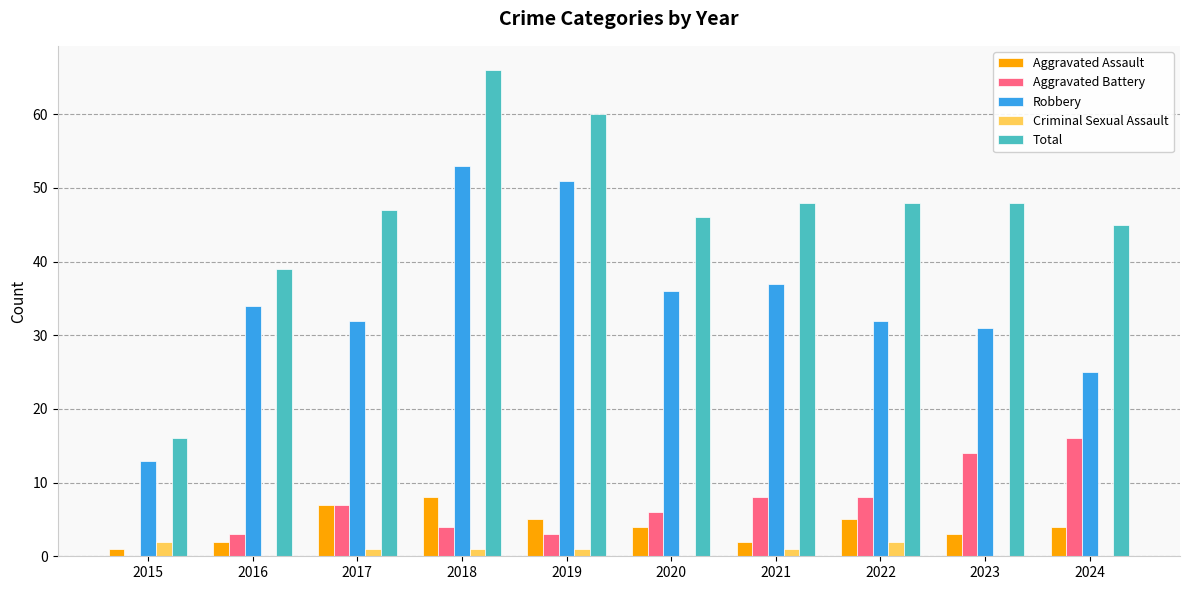

True or false: Total has a value of 48 at 2021.

True